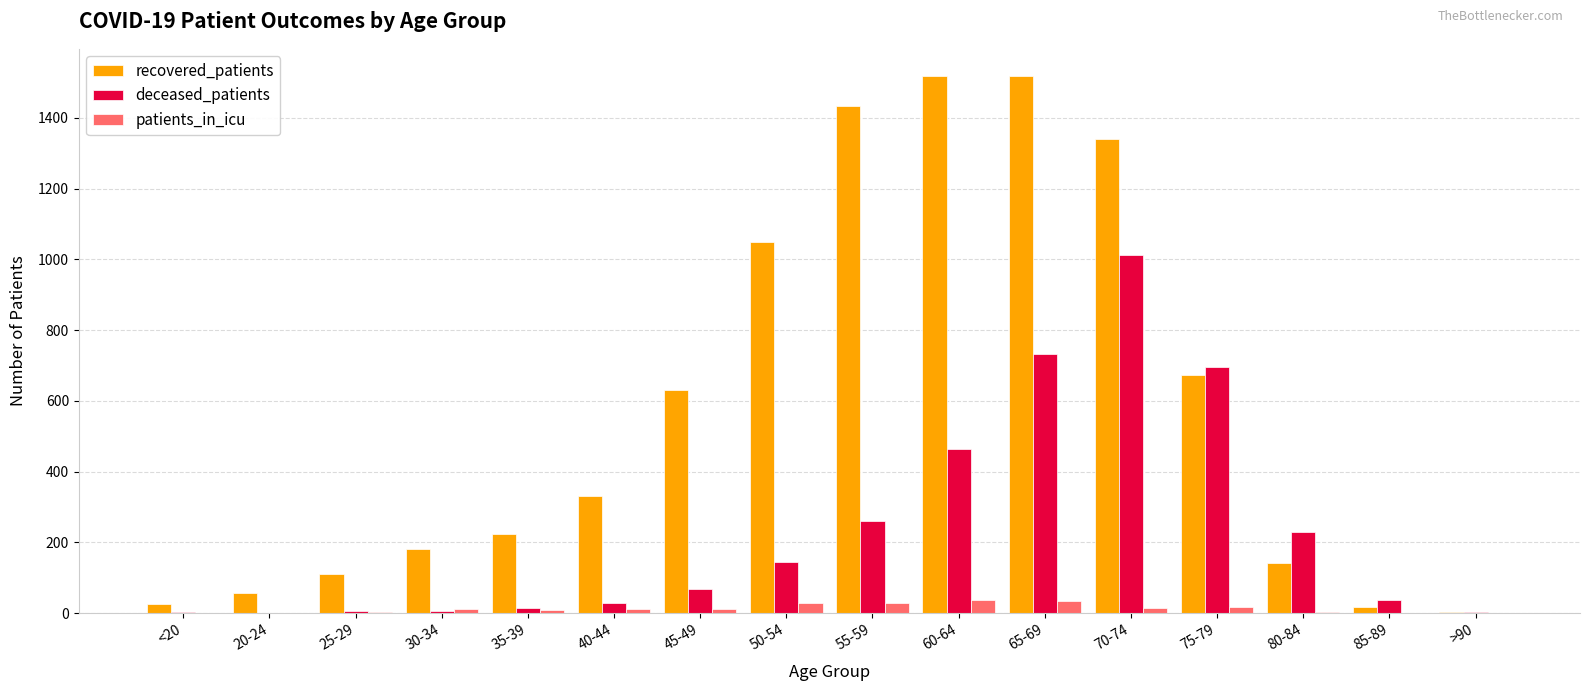

What is the total value across all series at 75-79?

1388